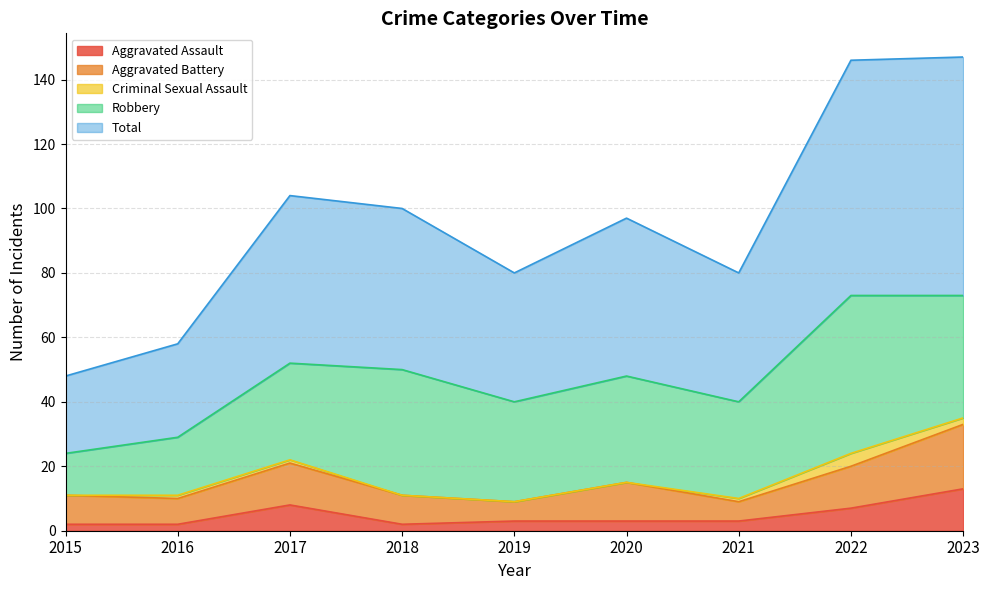

What is the difference between the Total values at 2021 and 2016?

11